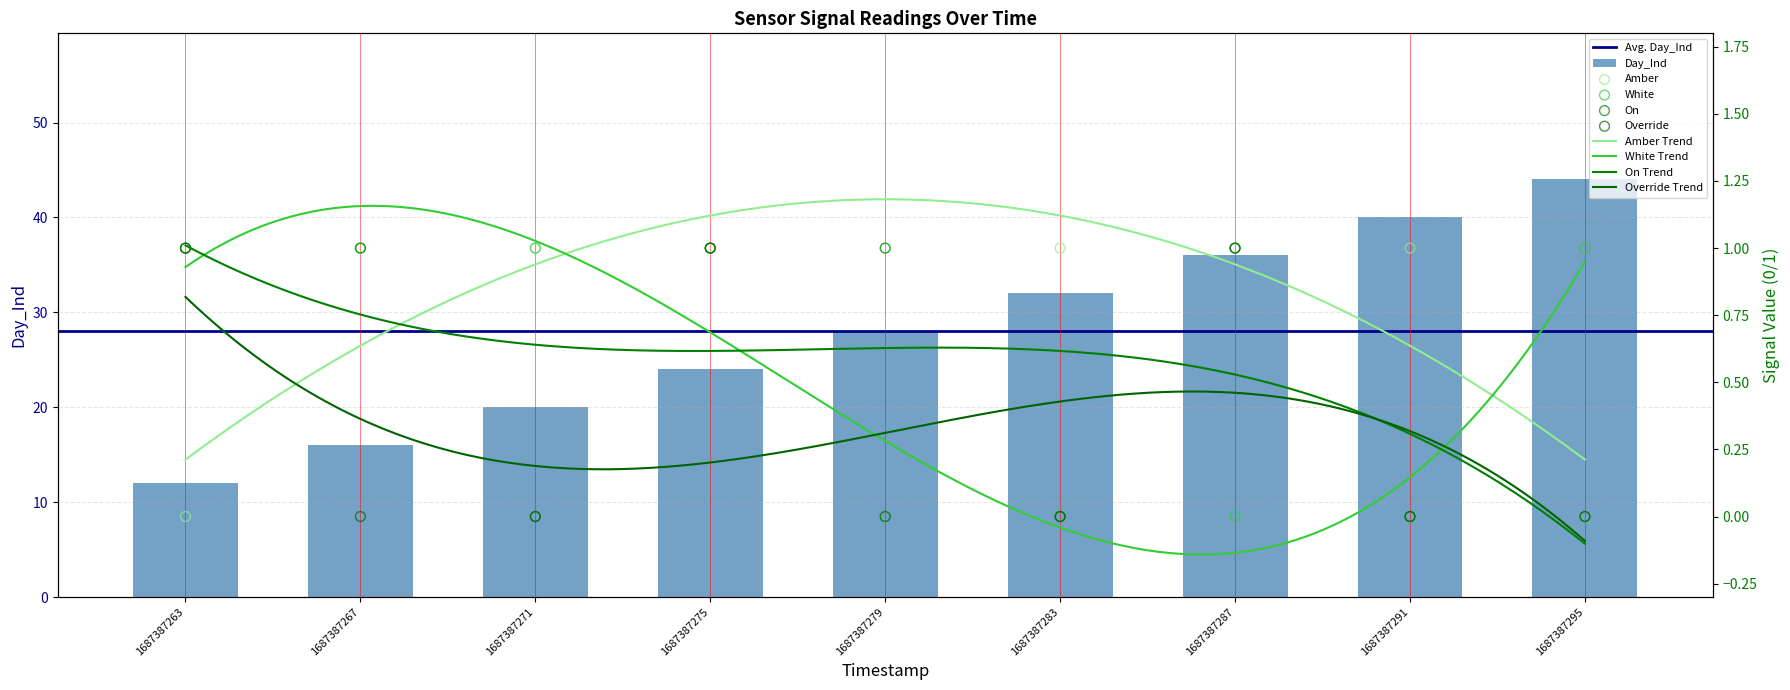

At how many categories does at least one series exceed 28?

4